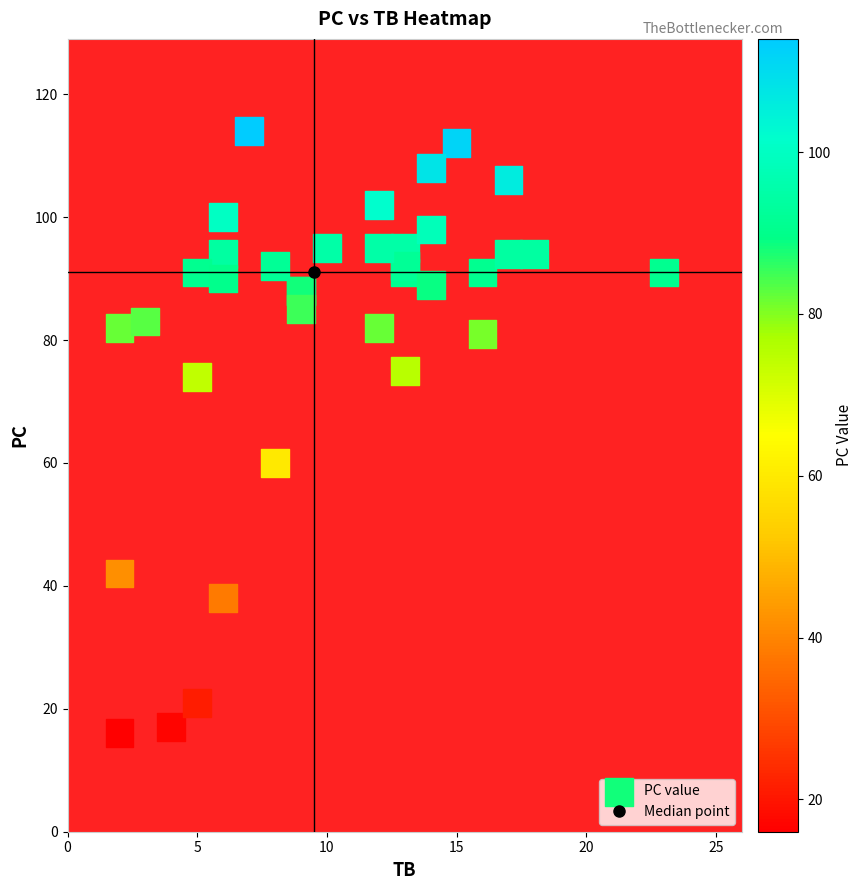

What Y value in the scatter plot is closest to 65?

60